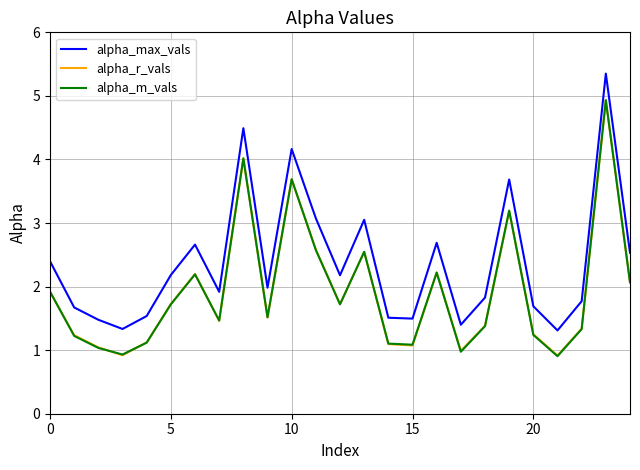

How many interior local peaks does the alpha_max_vals series have?

7